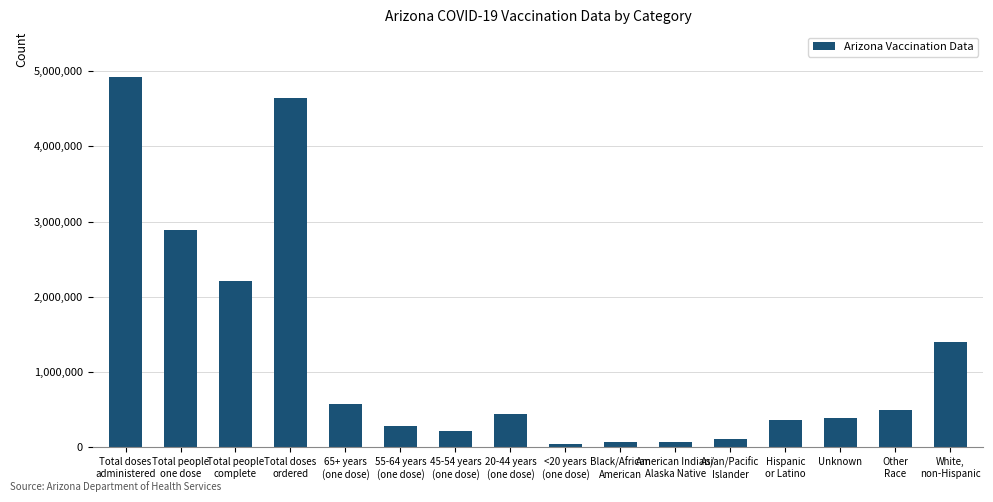

What is the approximate value at Asian/Pacific
Islander, to the nearest 100?

106400